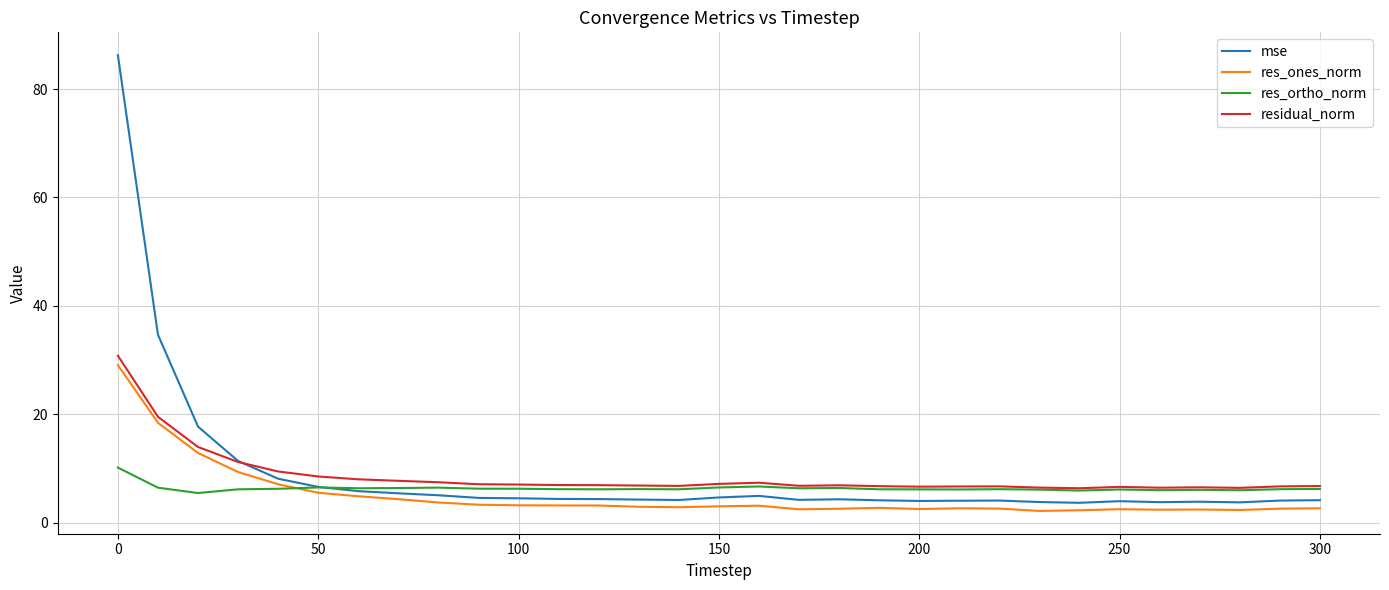

How many times do residual_norm and mse cross each other?

1